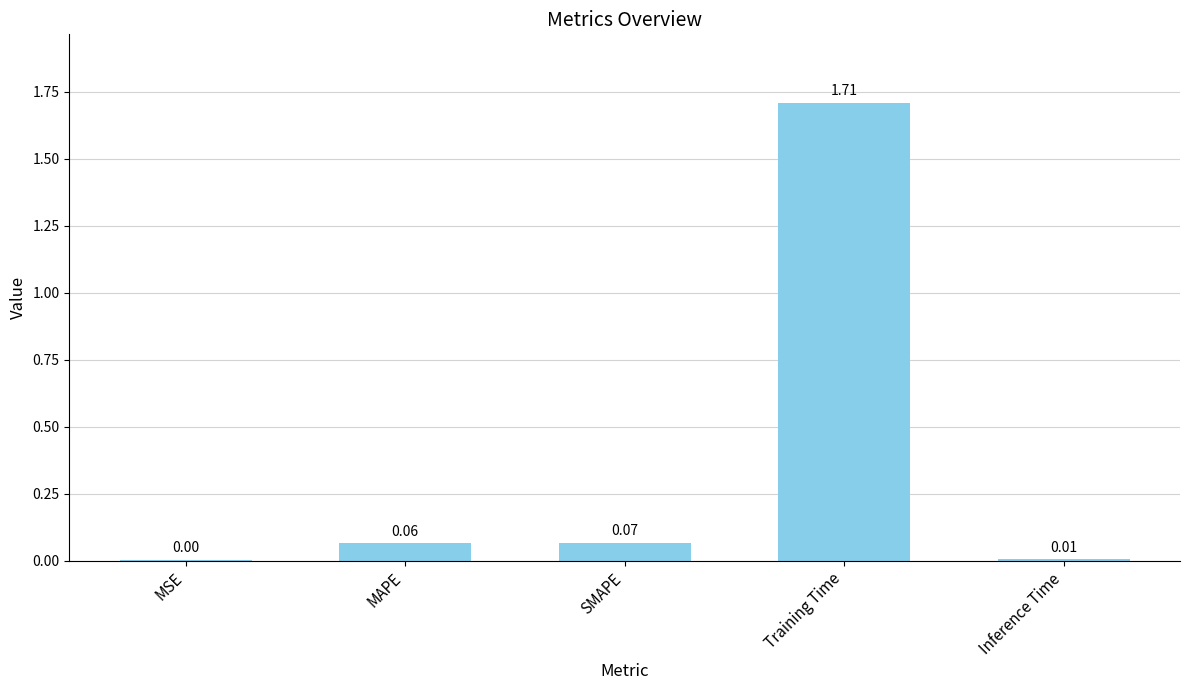

What is the change in value from MAPE to Training Time?

+1.6